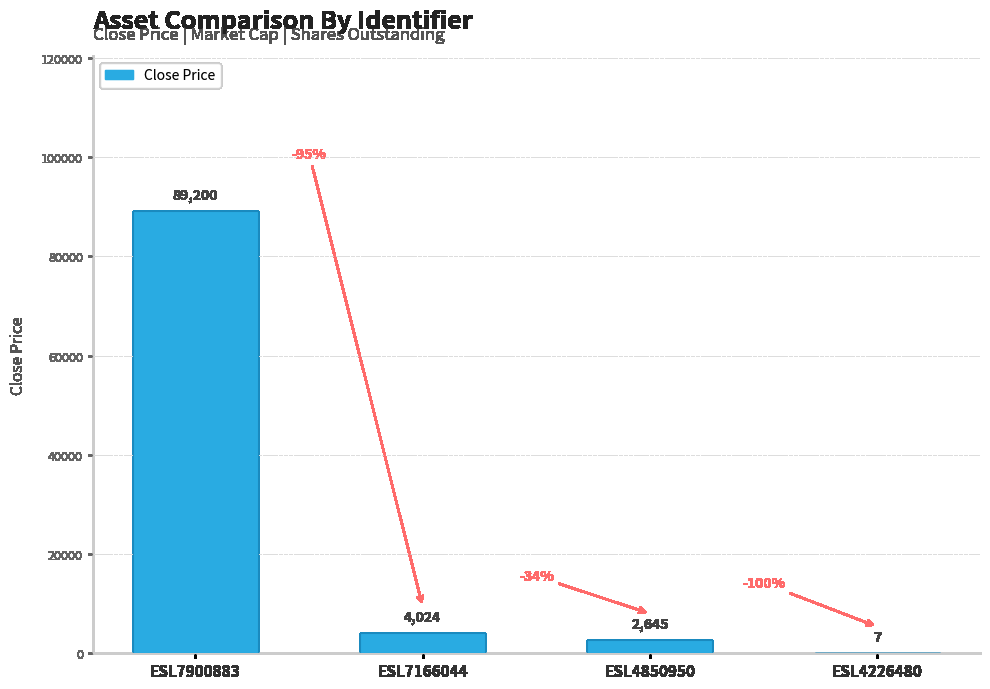

True or false: the data shows 4024 at ESL7166044.

True